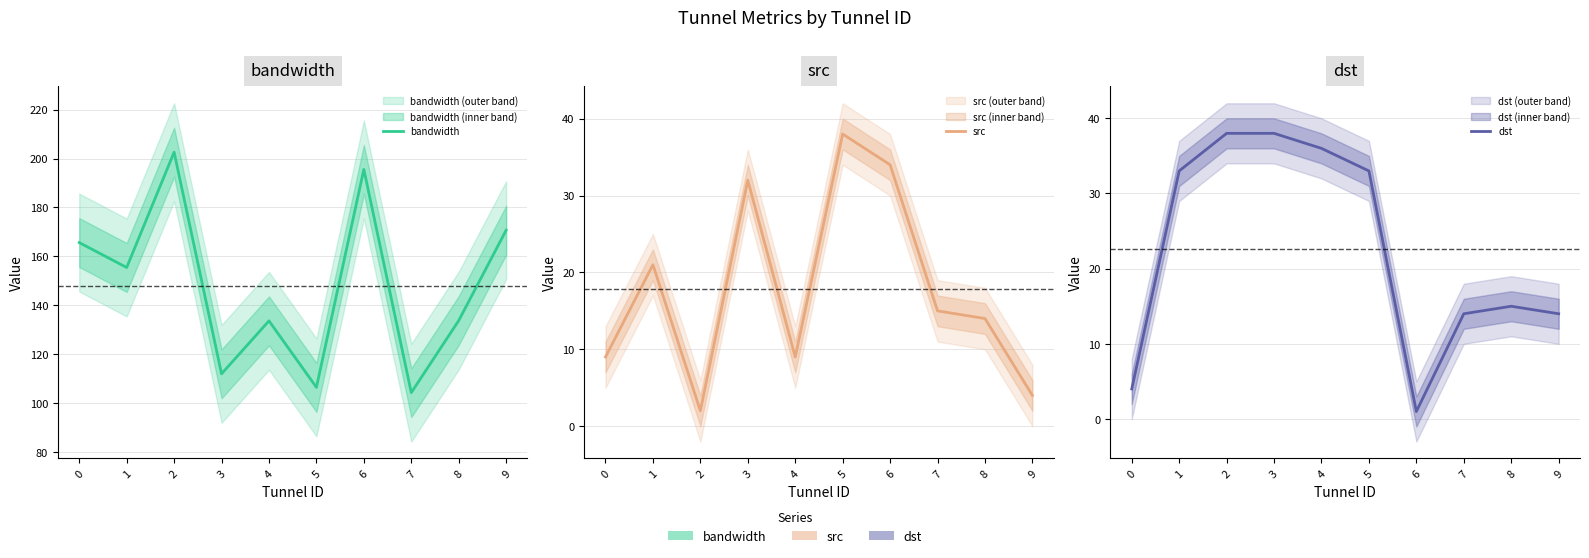

After their last crossing, which series has the higher values: src or dst?

dst